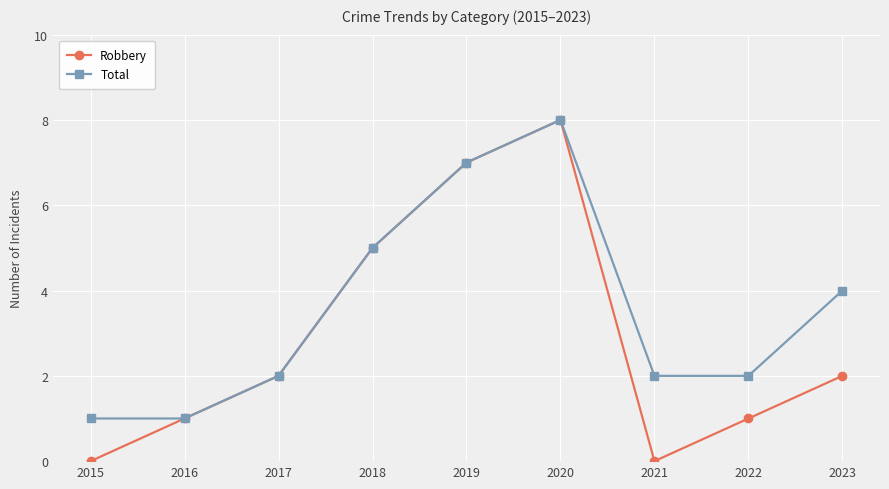

Count the Robbery values in the range 1 to 5.

5